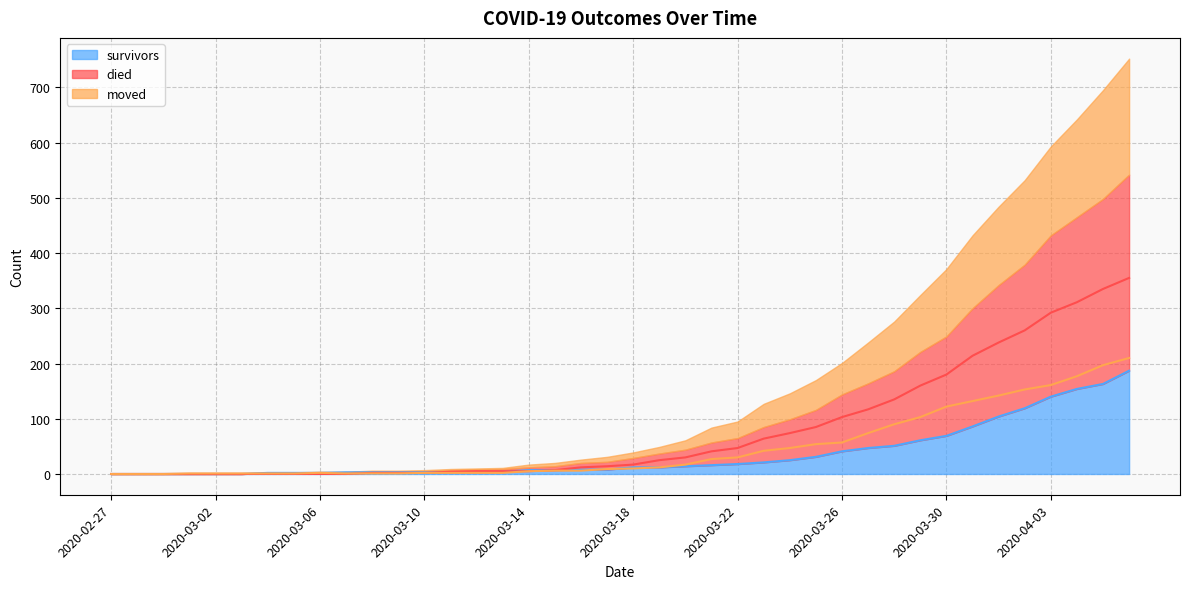

Reading left to right, list all the values displayed in this chart.

survivors: 0	0	0	0	0	0	2	2	2	3	3	3	3	3	3	4	7	7	8	8	12	12	14	16	18	21	25	31	41	47	51	61	69	86	104	119	140	154	163	187
died: 0	0	0	0	0	0	0	0	0	0	2	2	2	4	5	5	5	7	12	14	17	25	30	41	47	64	74	85	103	117	135	160	180	214	238	260	292	311	335	355
moved: 0	0	0	1	1	1	1	1	2	1	1	1	2	2	2	2	5	6	6	9	10	12	17	27	30	42	47	54	57	74	90	103	122	132	142	153	161	177	197	210